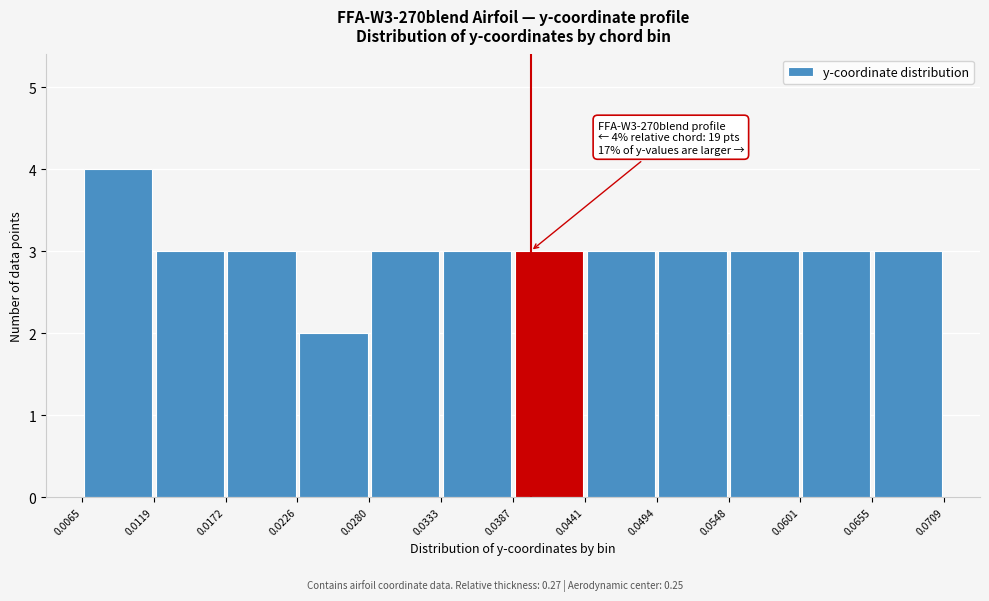

Which range on the x-axis has the tallest bar?

0.0065 to 0.0119